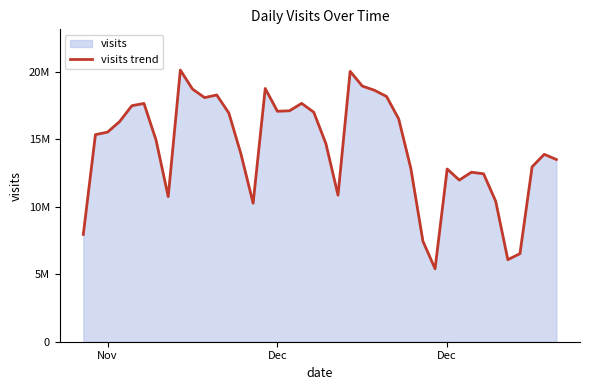

How many interior local valleys (lower than both neighbors) does the data have?

8